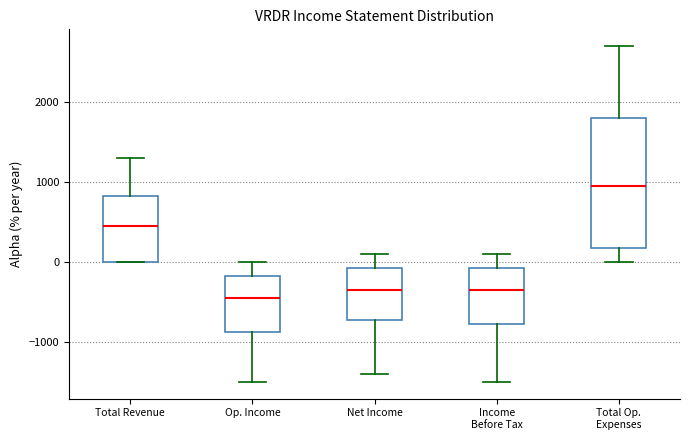

Reading left to right, transcribe this box plot: for each box, give where its median line is, the range the box spans, and where its two whiskers end, as read against the y-axis. The values are not printed on the chart, so give them approximately, as read against the axis.

Total Revenue: median 500, box 0 to 800, whiskers 0 to 1300
Op. Income: median -400, box -900 to -200, whiskers -1500 to 0
Net Income: median -300, box -700 to -100, whiskers -1400 to 100
Income Before Tax: median -300, box -800 to -100, whiskers -1500 to 100
Total Op. Expenses: median 1000, box 200 to 1800, whiskers 0 to 2700